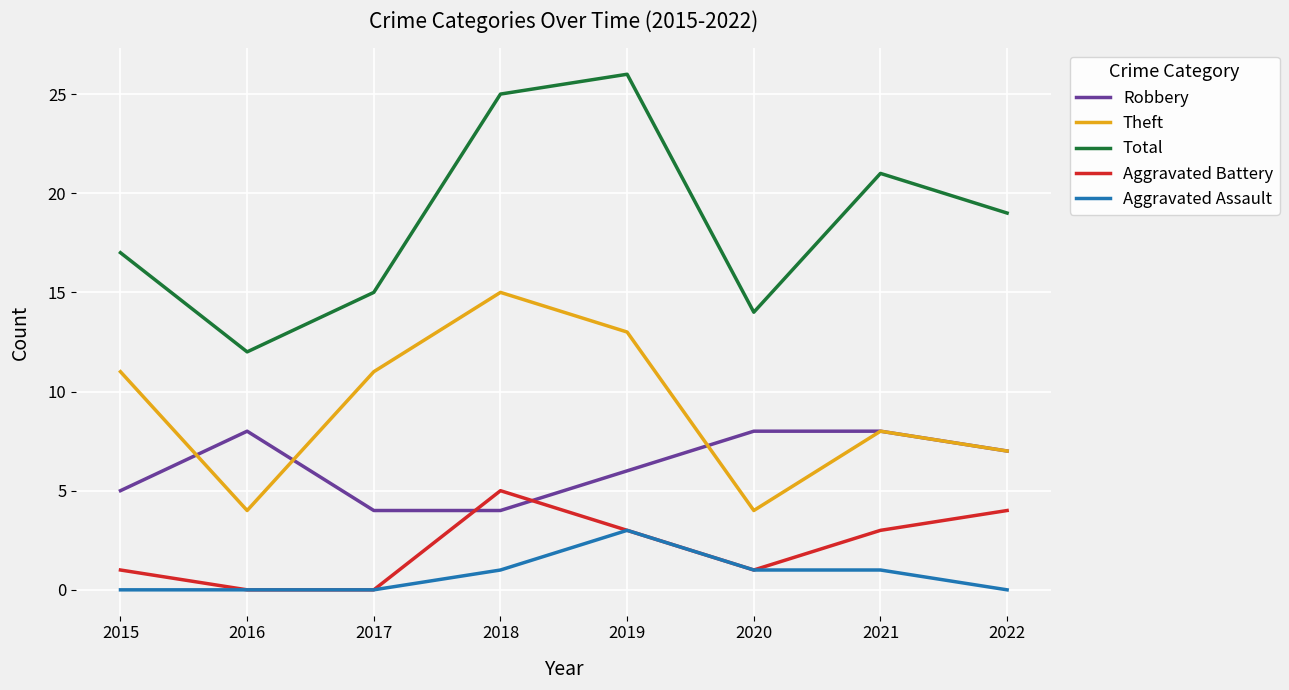

Is this an area chart (filled region under the line)?

No